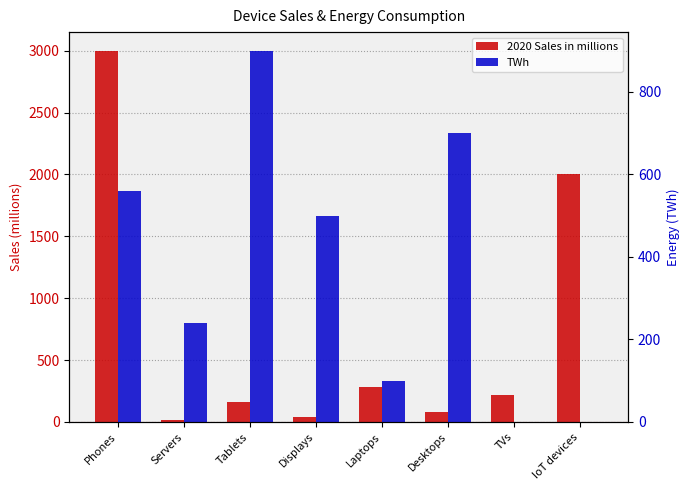

Which series has the widest spread of values?

2020 Sales in millions